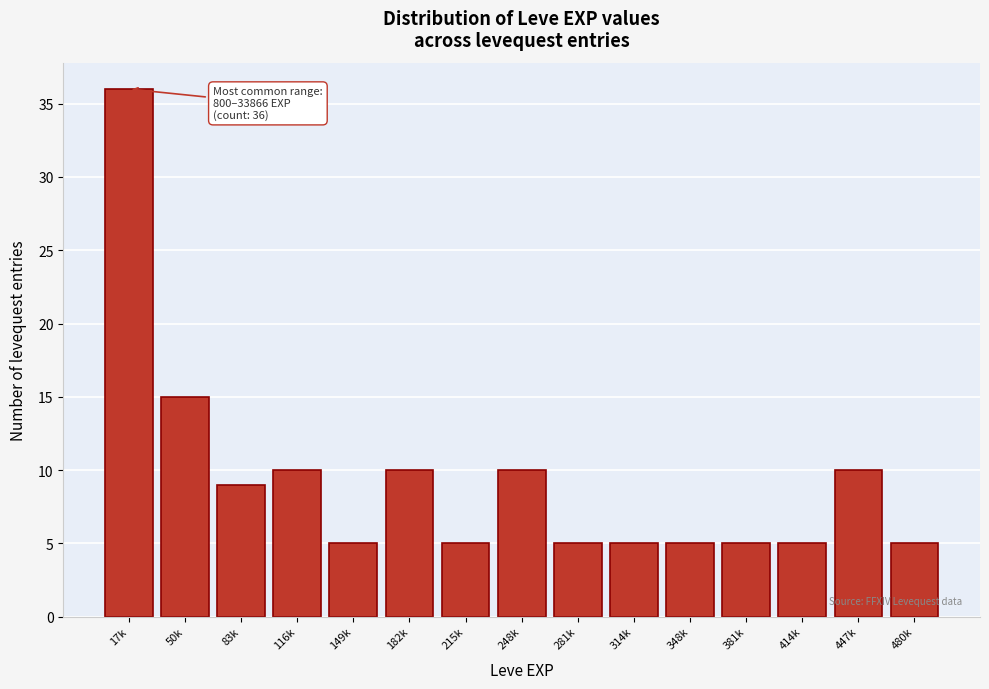

Reading left to right, list all the values displayed in this chart.

17k=36	50k=15	83k=9	116k=10	149k=5	182k=10	215k=5	248k=10	281k=5	314k=5	348k=5	381k=5	414k=5	447k=10	480k=5